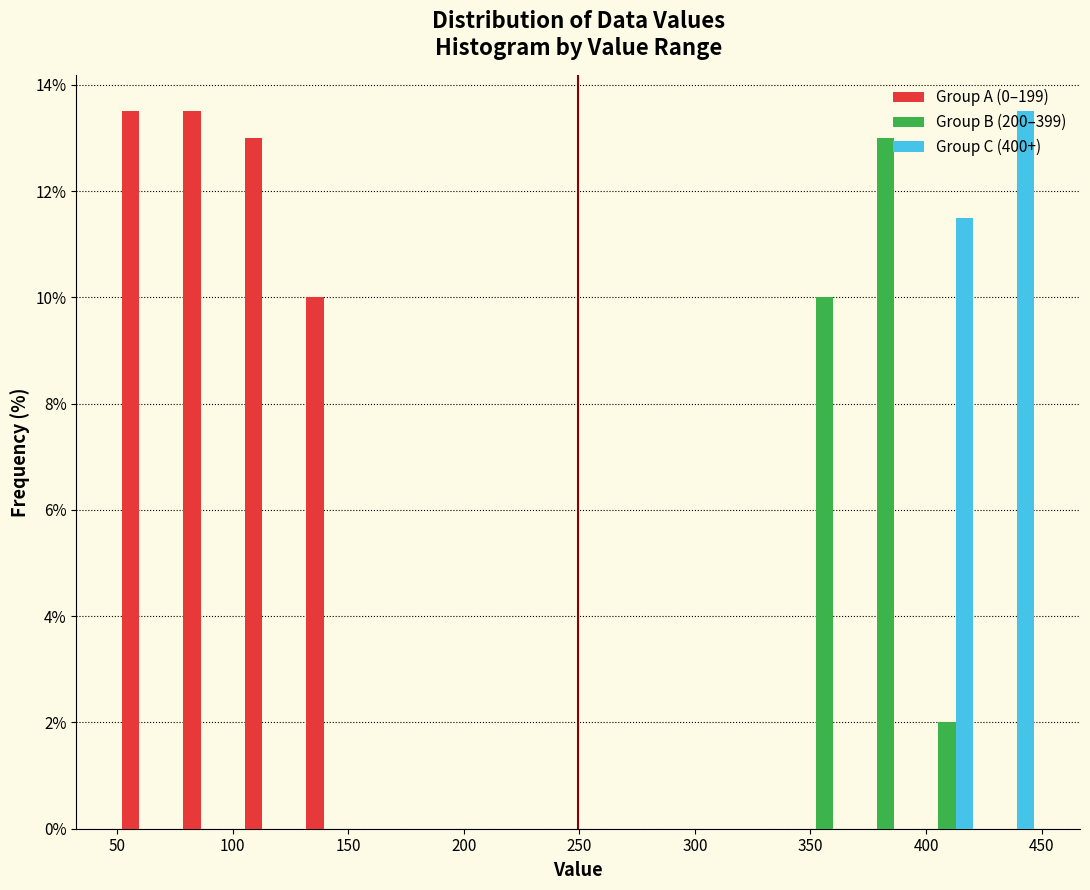

In the Group B (200–399) series, which range on the x-axis has the tallest bar?

370 to 395